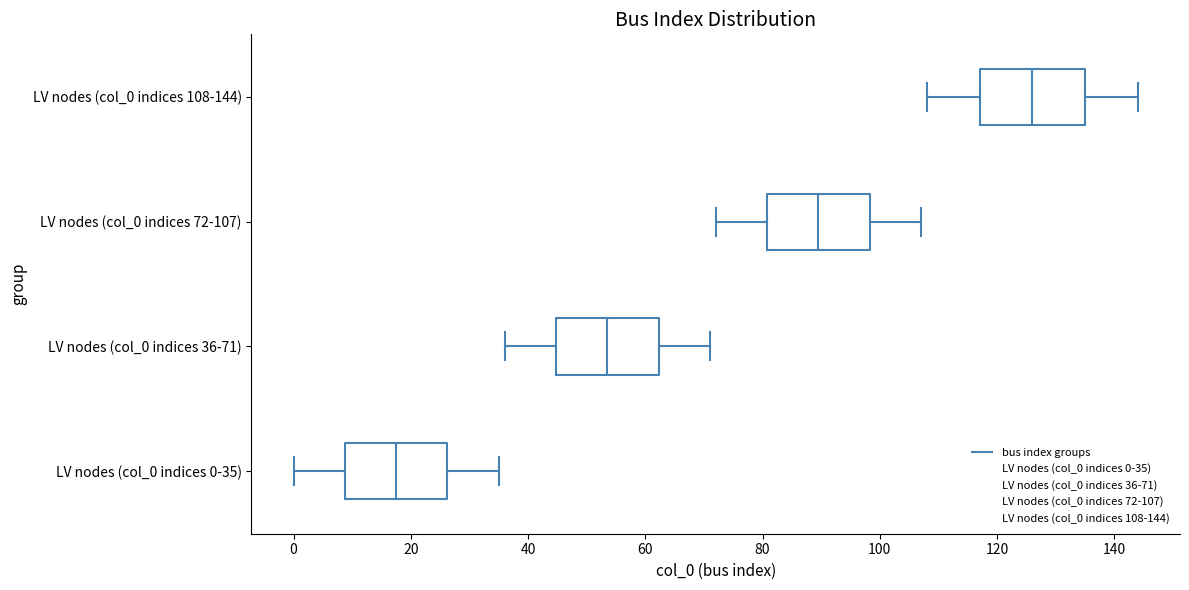

Where does the left whisker of the box for LV nodes (col_0 indices 0-35) end on the x-axis? The values are not printed on the chart, so give them approximately, as read against the axis.

0